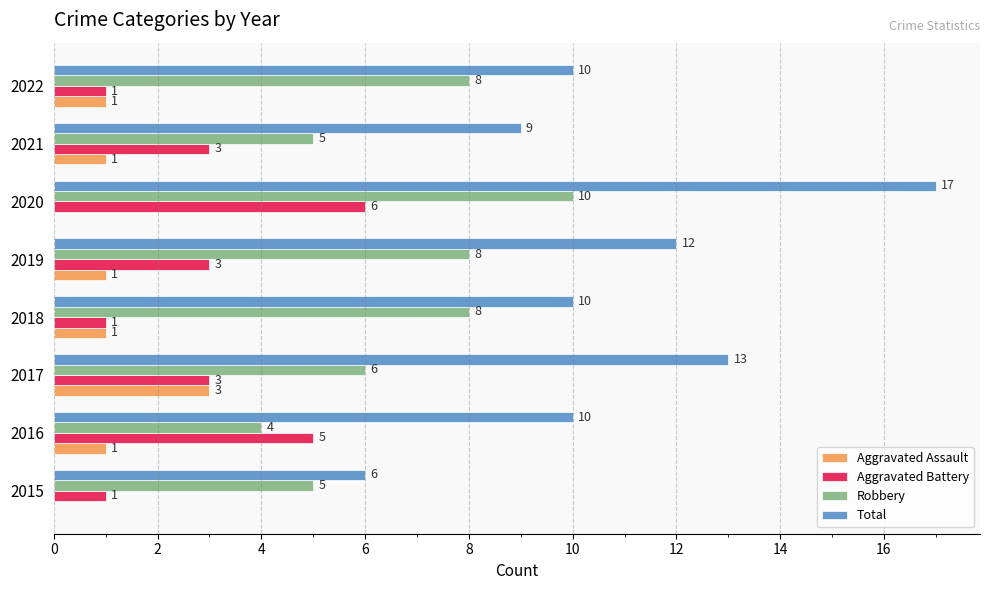

Read the Total value at 2018.

10